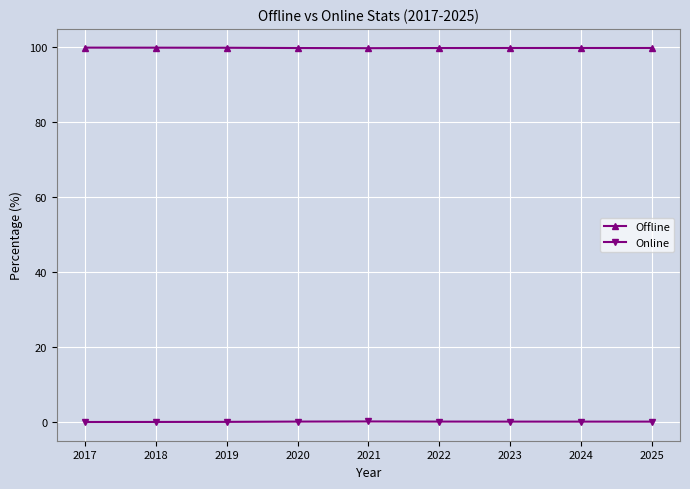

Is it true that Offline equals 99.7 at 2021?

True